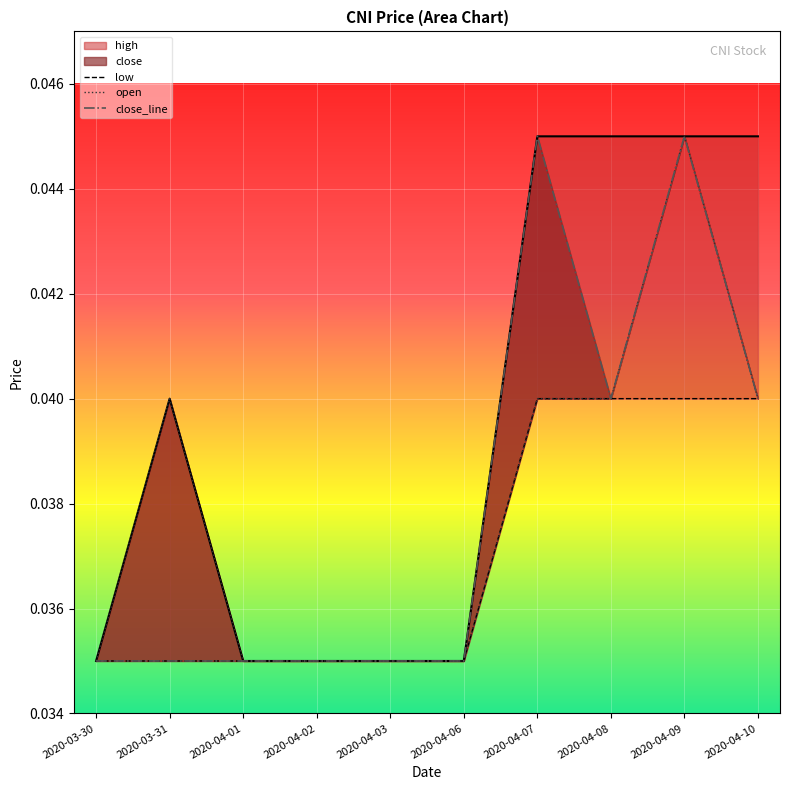

At how many categories does at least one series exceed 0?

10